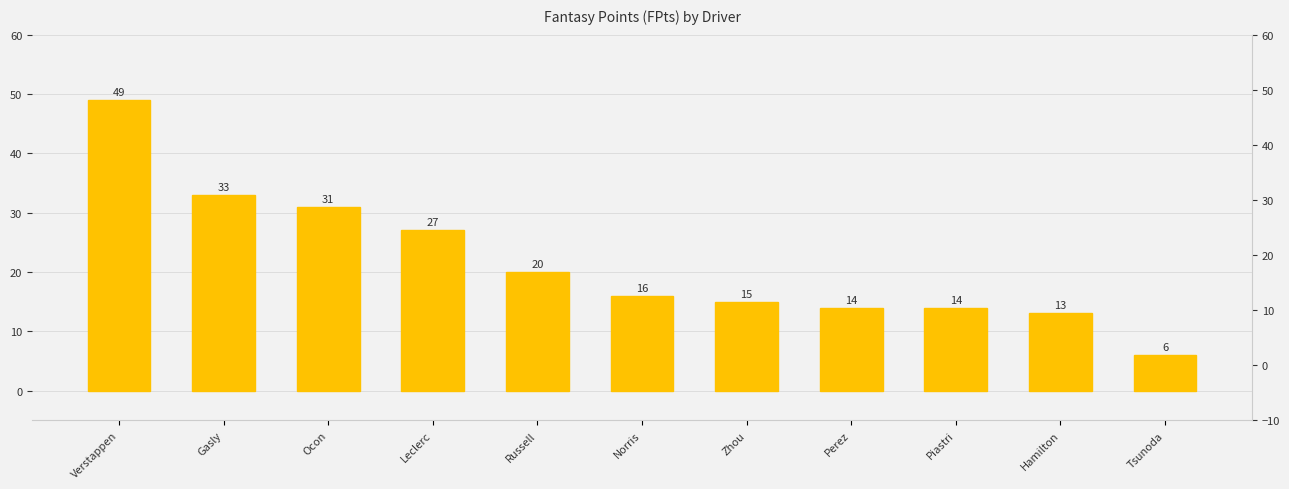

What is the greatest value displayed?

49